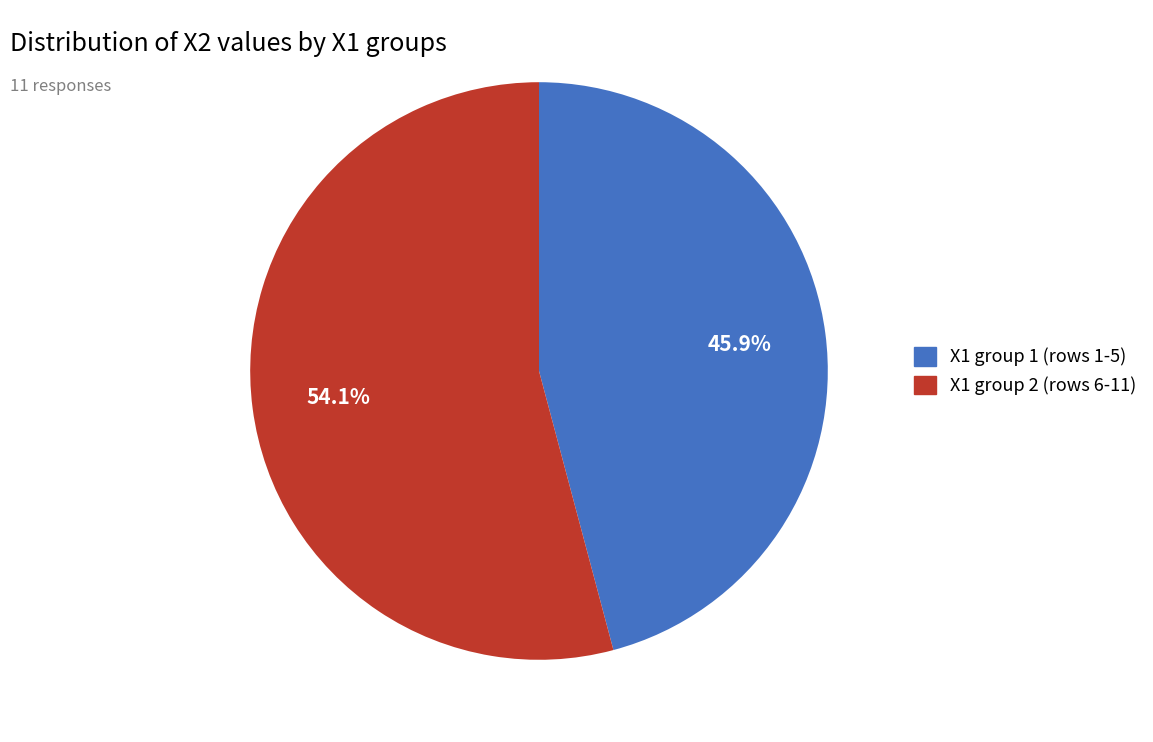

Does any single category account for the majority?

Yes